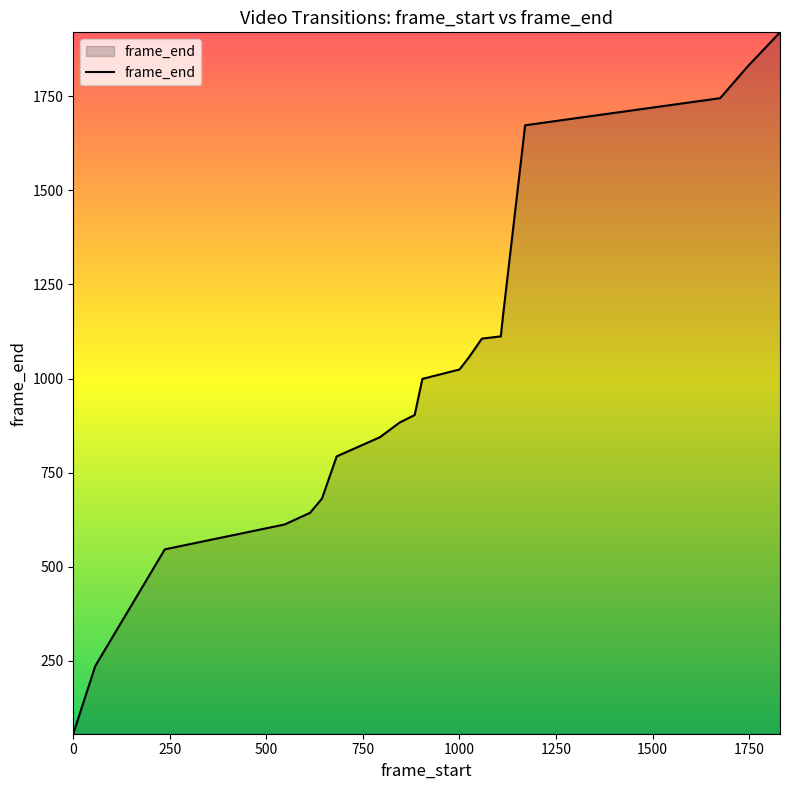

What is the minimum value shown in the chart?

56